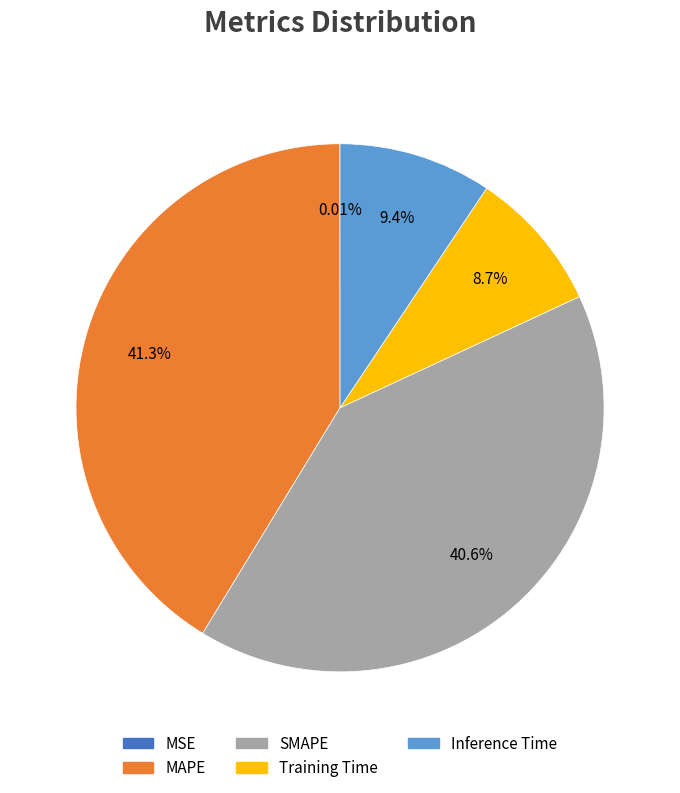

Which slice is the largest?

MAPE